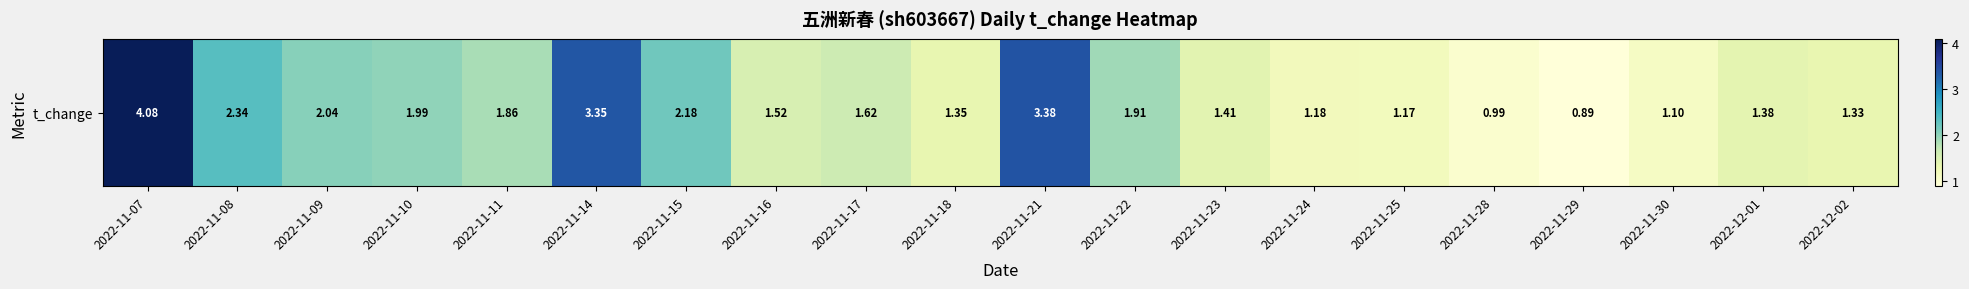

Which has a higher value, 2022-11-16 or 2022-11-07?

2022-11-07